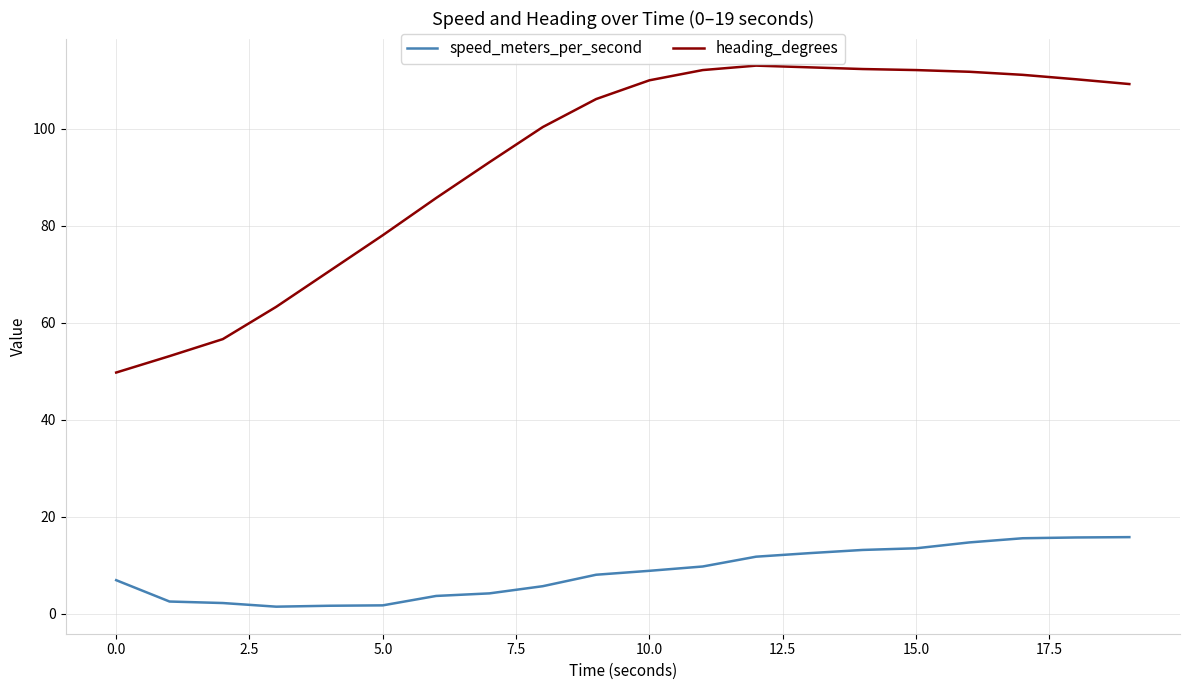

Which series has the largest range (max minus min)?

heading_degrees